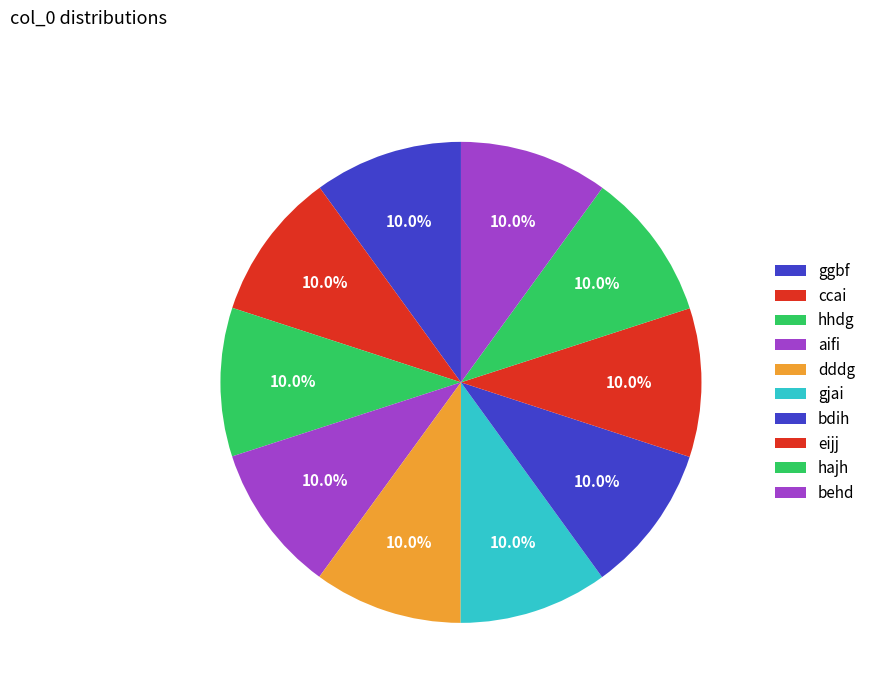

How many segments does this pie chart have?

10